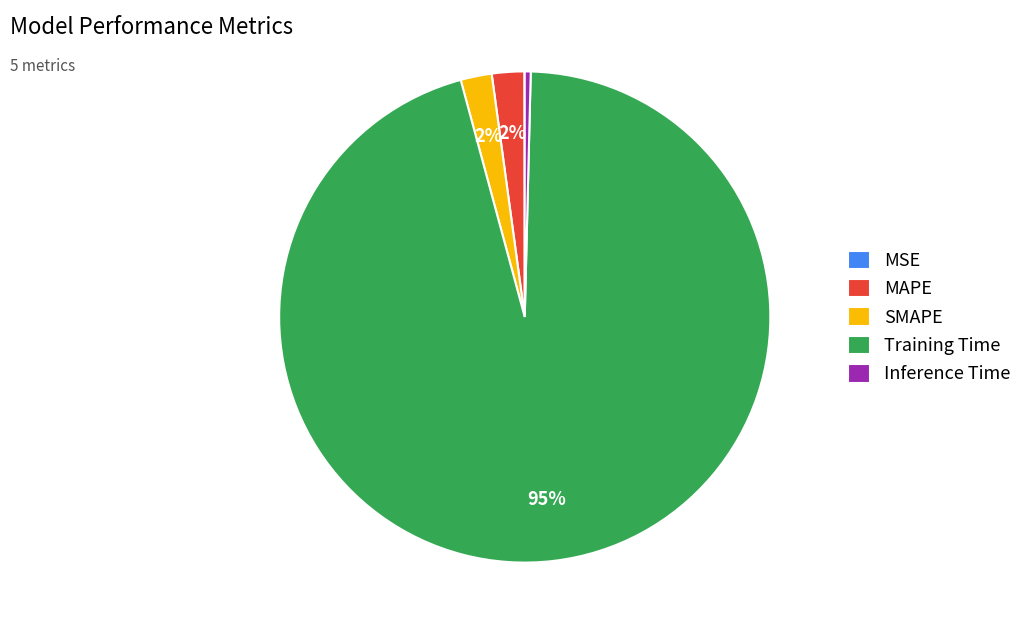

Which slice is the largest?

Training Time